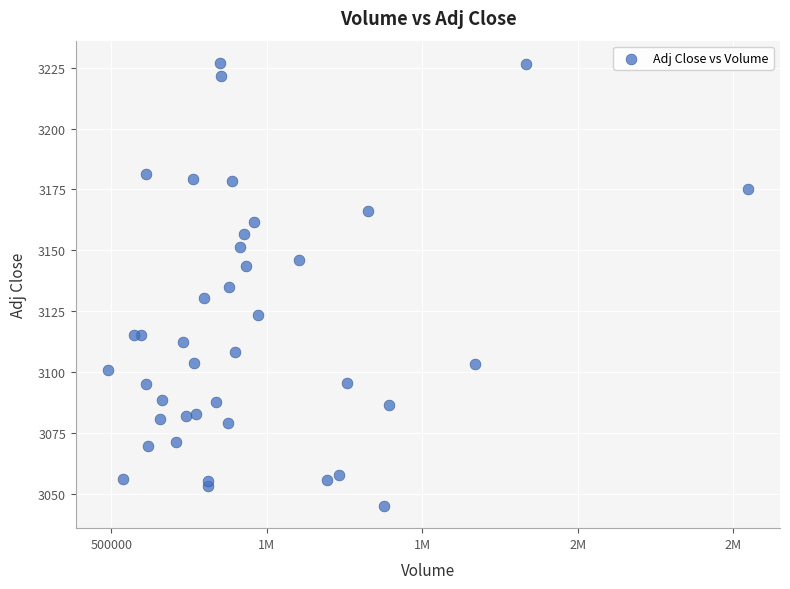

What is the range of Y values (max minus min)?

181.8